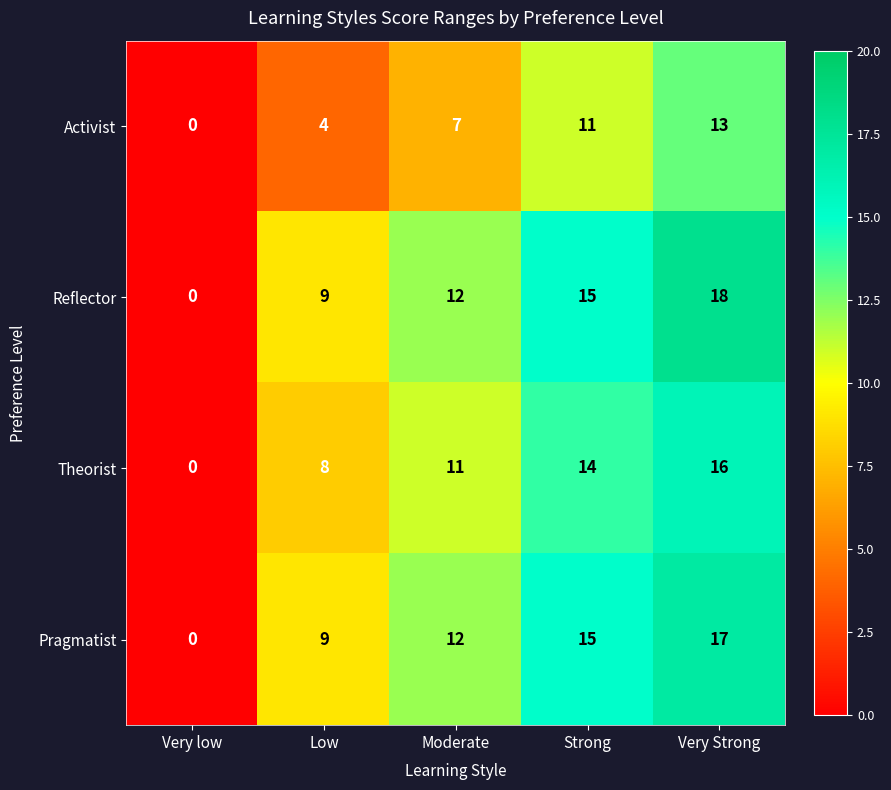

What is the average value of the Pragmatist series?

11